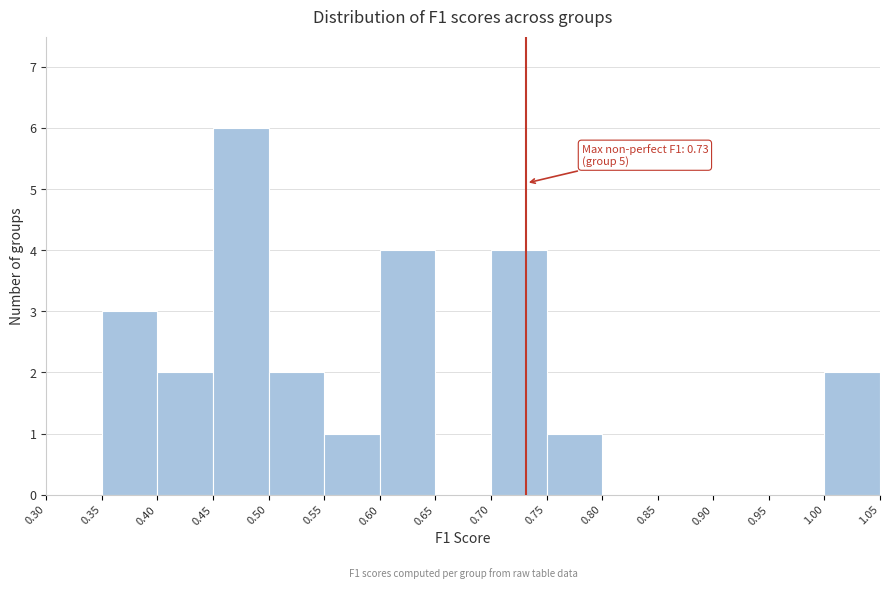

Which range on the x-axis has the tallest bar?

0.45 to 0.50